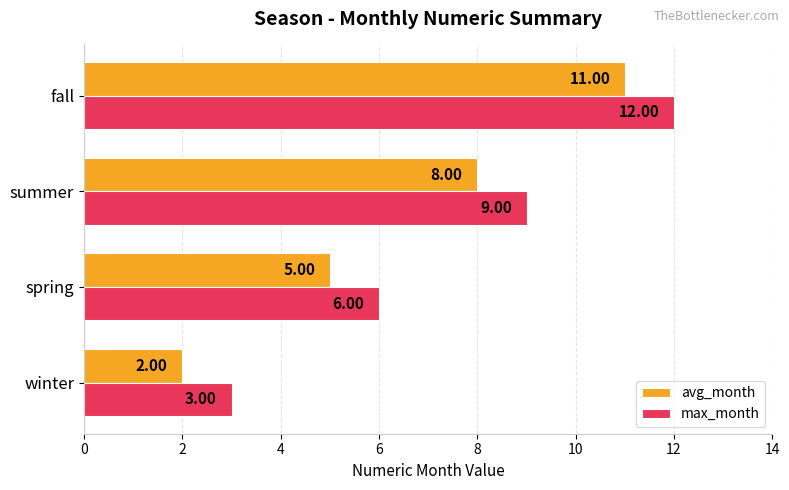

List the labels in order of avg_month value, smallest first.

winter, spring, summer, fall